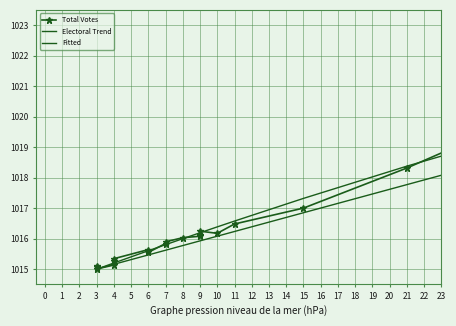

How many times do Total Votes and Electoral Trend cross each other?

1